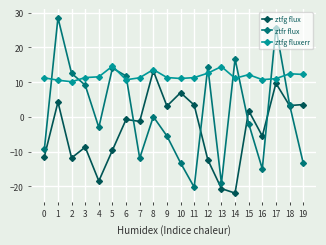

What is the spread (max minus min) of values at 11?

31.5